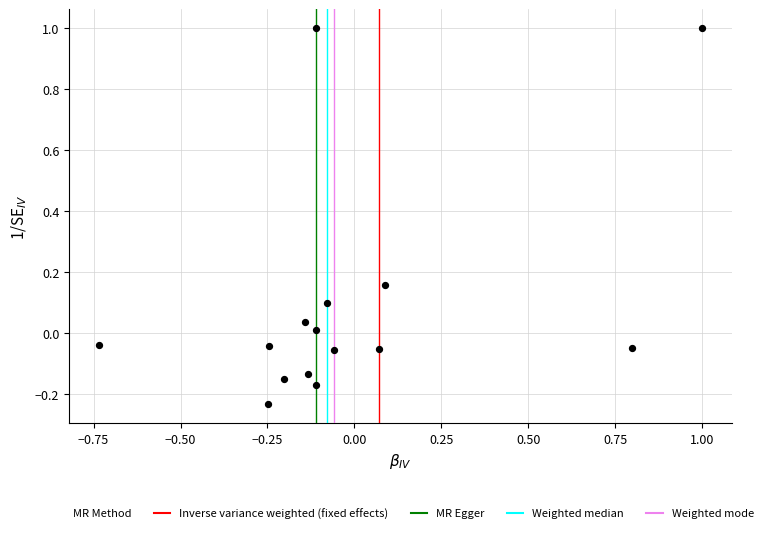

What is the range of Y values (max minus min)?

1.2